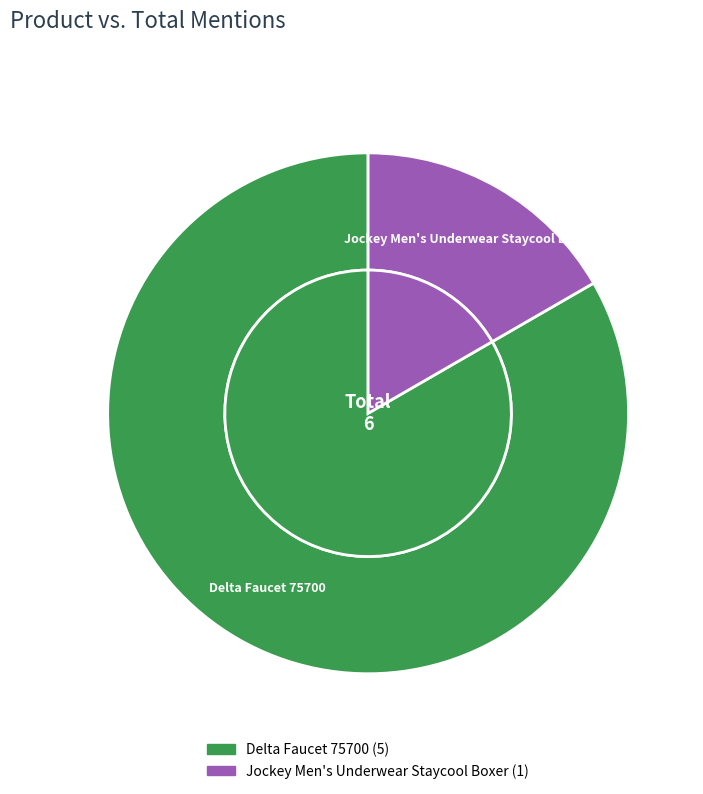

Which slice represents more than half of the pie?

Delta Faucet 75700